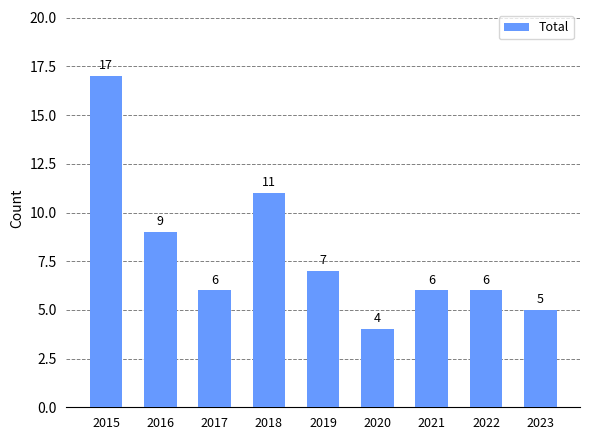

Reading left to right, what are all the values shown in this chart?

2015=17	2016=9	2017=6	2018=11	2019=7	2020=4	2021=6	2022=6	2023=5